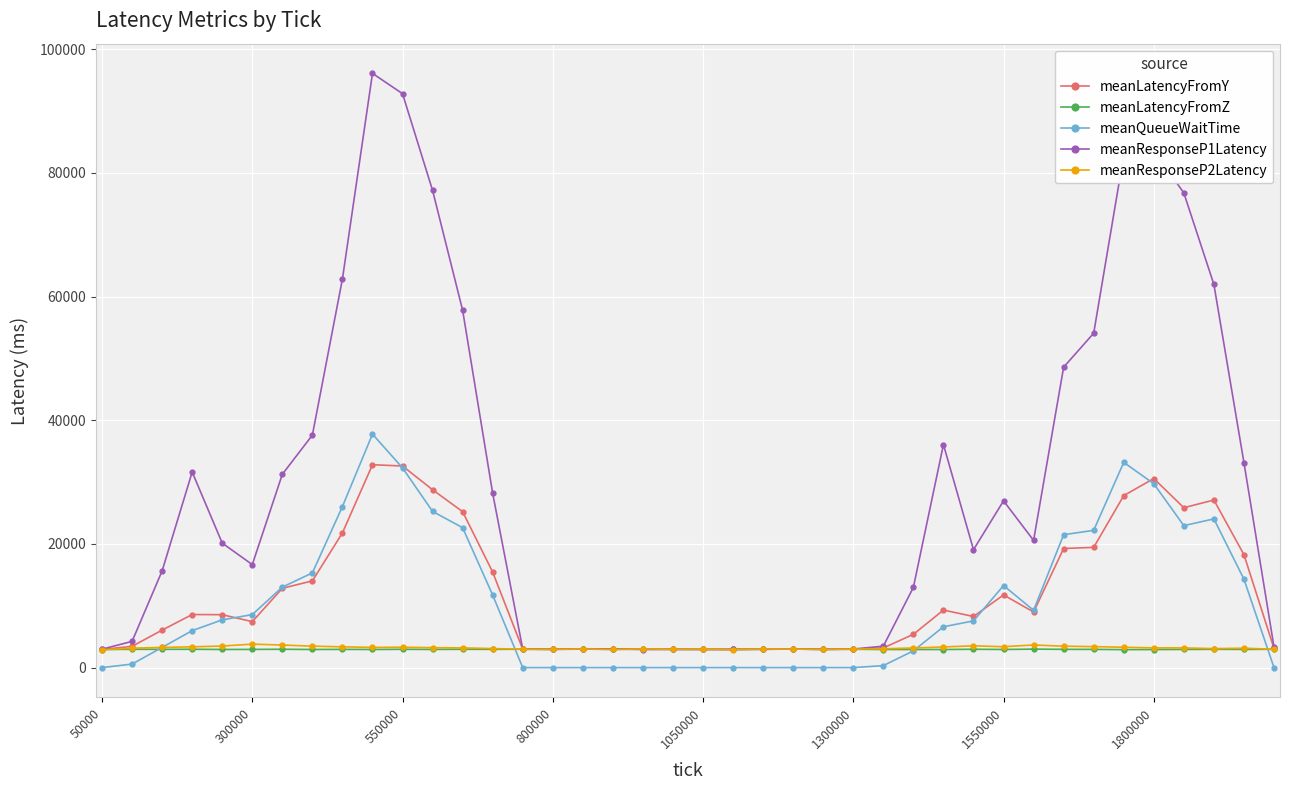

Is this an area chart (filled region under the line)?

No